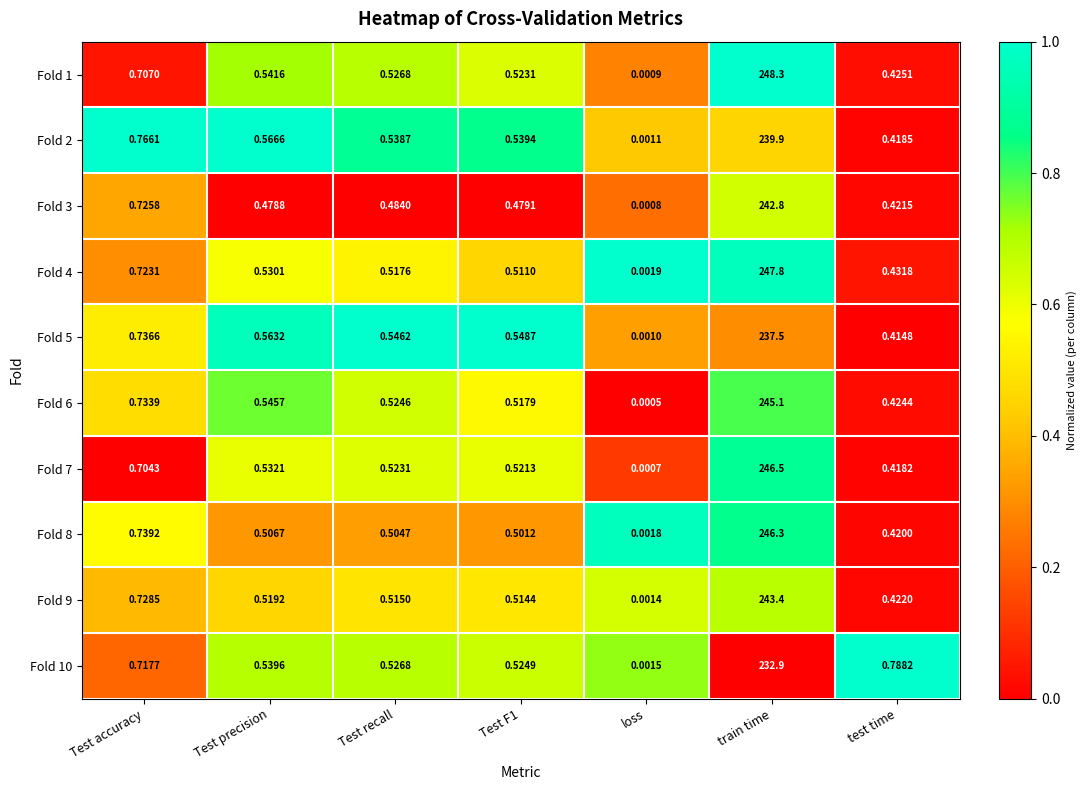

At how many categories does at least one series exceed 0?

7